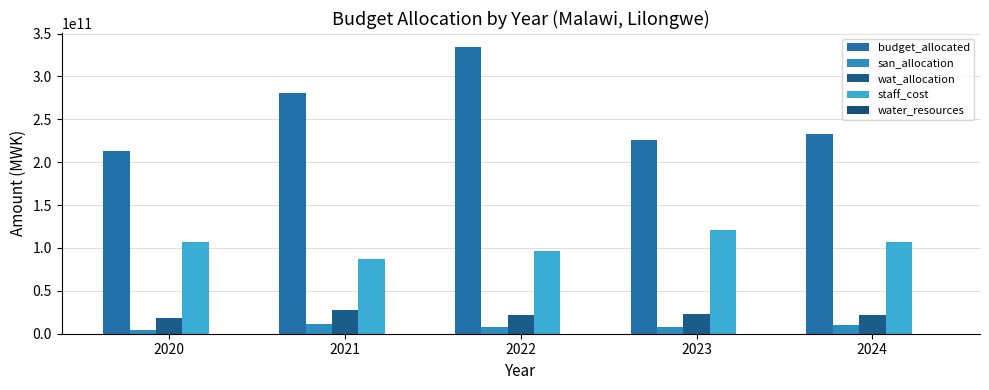

How many groups of bars are there?

5